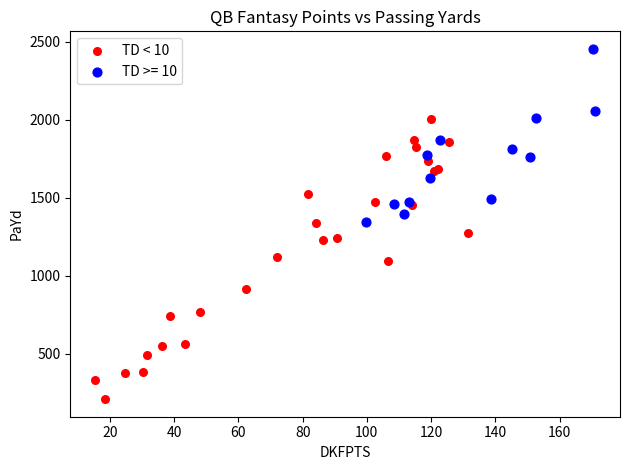

Which series has the largest Y range (max minus min)?

TD < 10